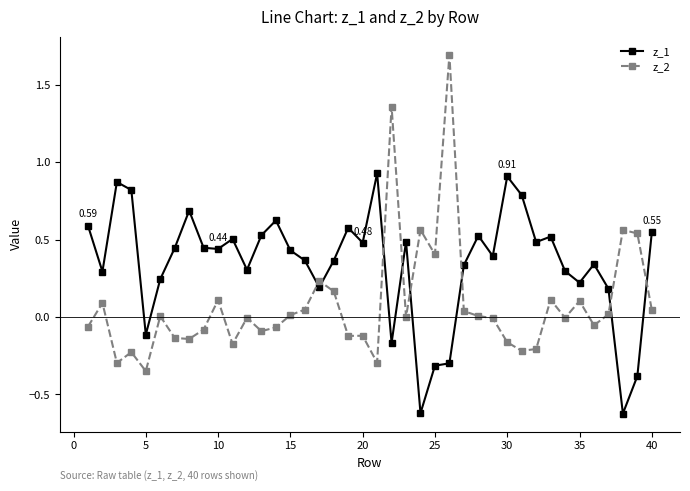

Which series has the largest range (max minus min)?

z_2